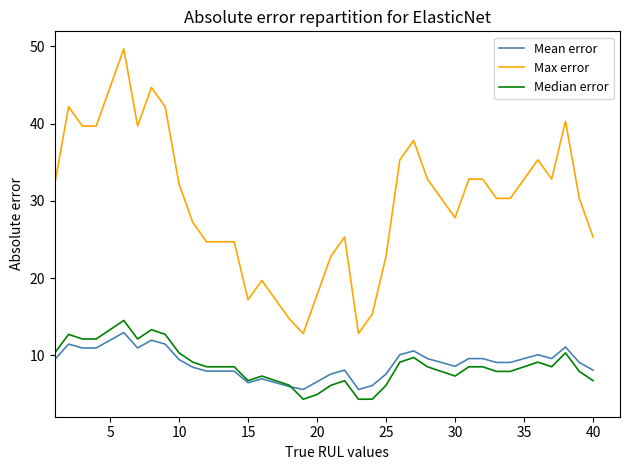

Which series has the largest range (max minus min)?

Max error